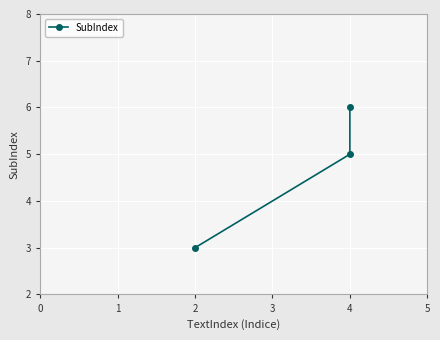

What is the minimum value shown in the chart?

3